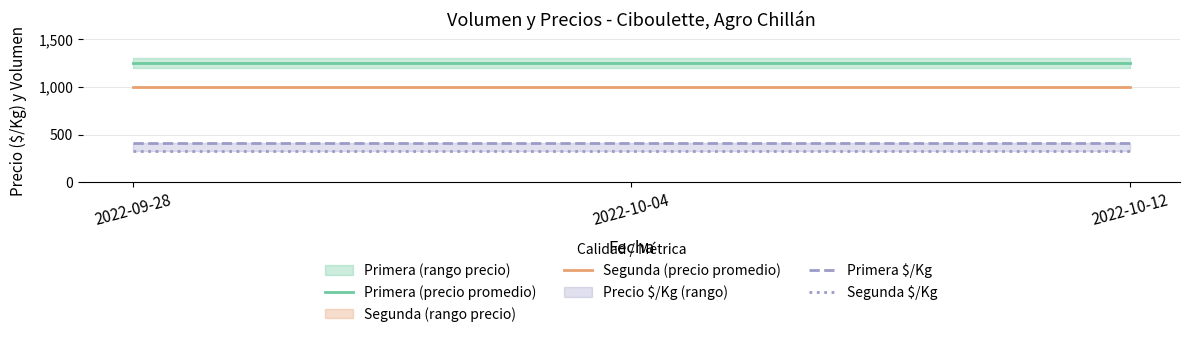

The Primera (precio promedio) series shows 506 at 2022-10-12. True or false?

False